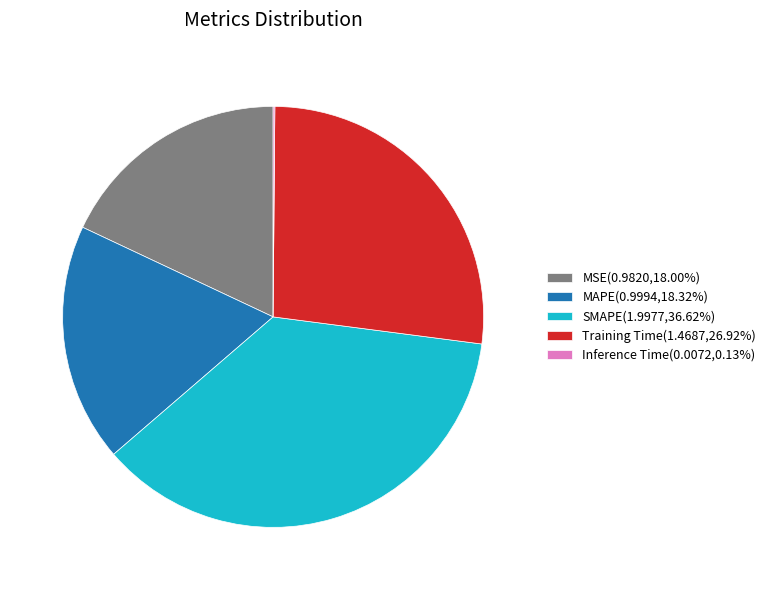

True or false: SMAPE accounts for 26% of the total.

False